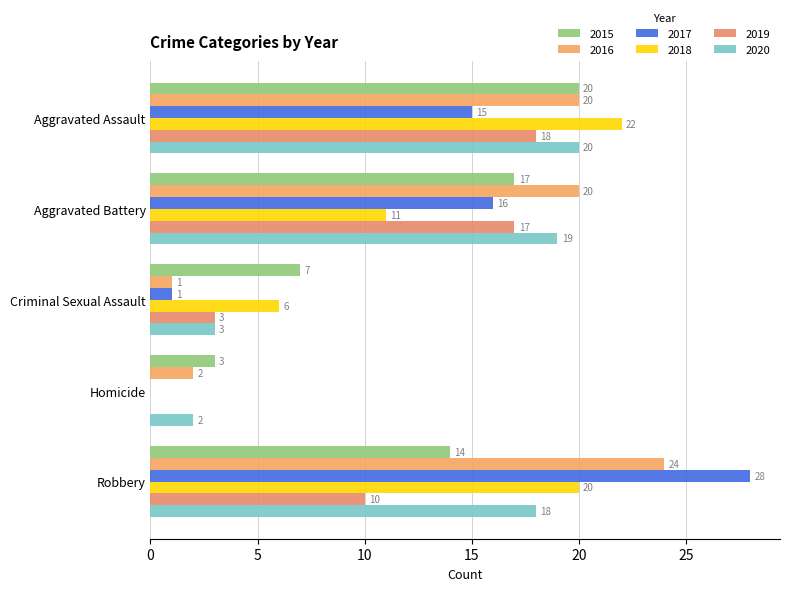

How many values in 2019 are above zero?

4